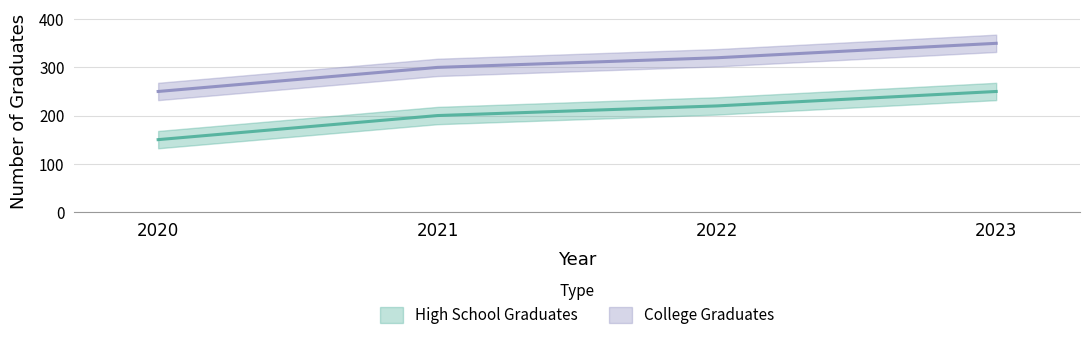

Rank the series by their average value, from highest to lowest.

College Graduates, High School Graduates